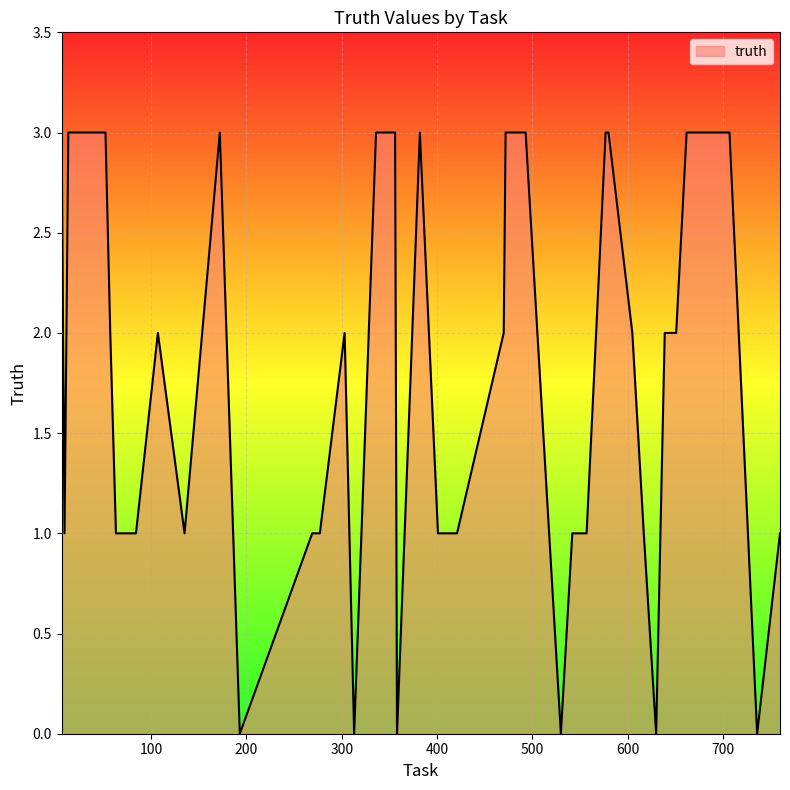

What is the difference between the maximum and minimum values?

3